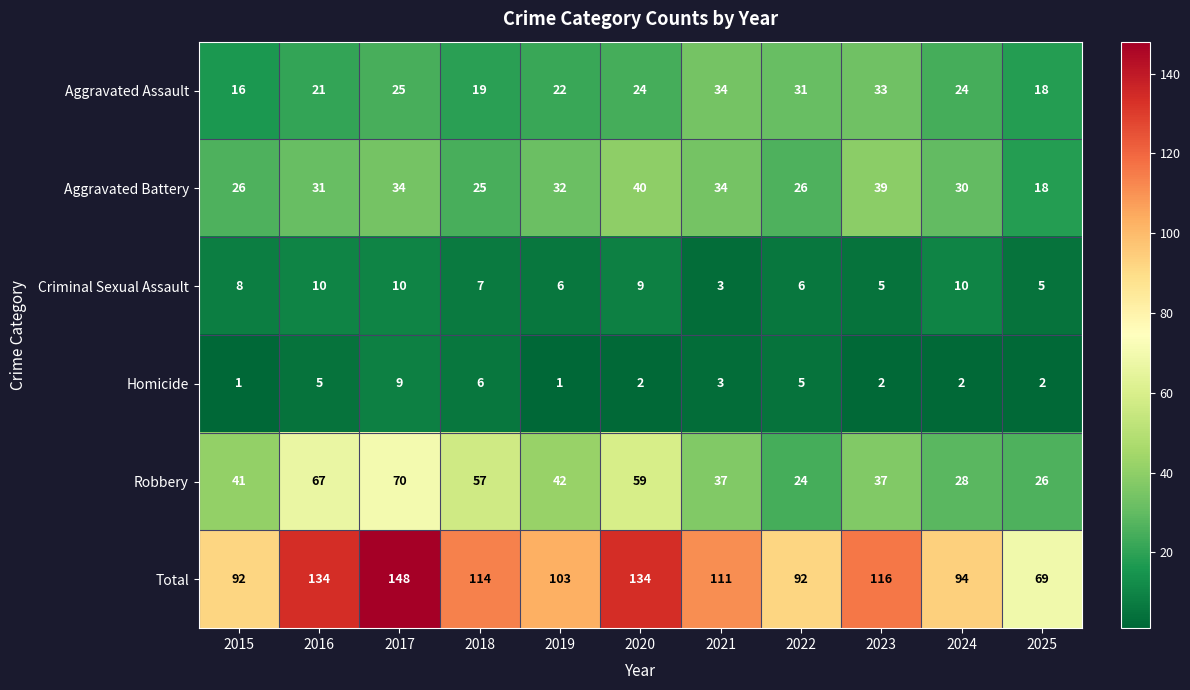

At 2018, list the series in order from smallest to largest.

Homicide, Criminal Sexual Assault, Aggravated Assault, Aggravated Battery, Robbery, Total